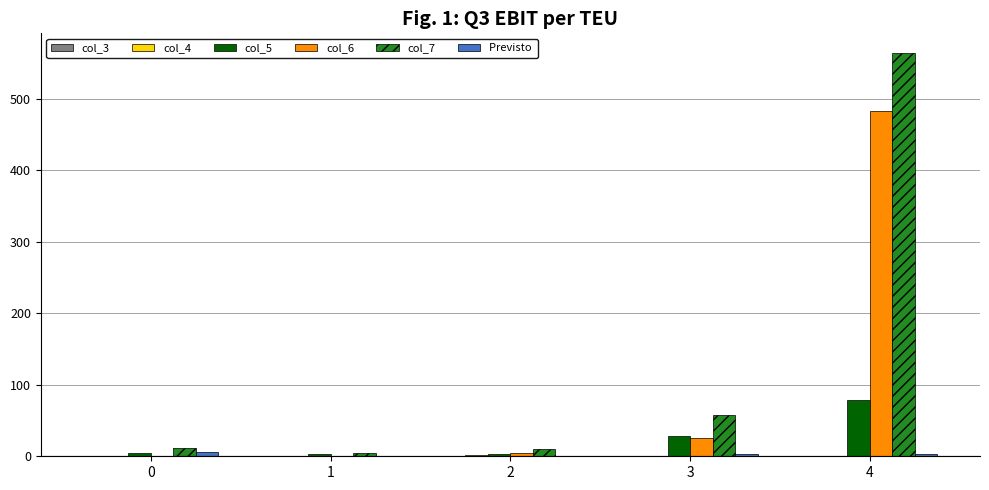

At which category is the sum across all series the highest?

4